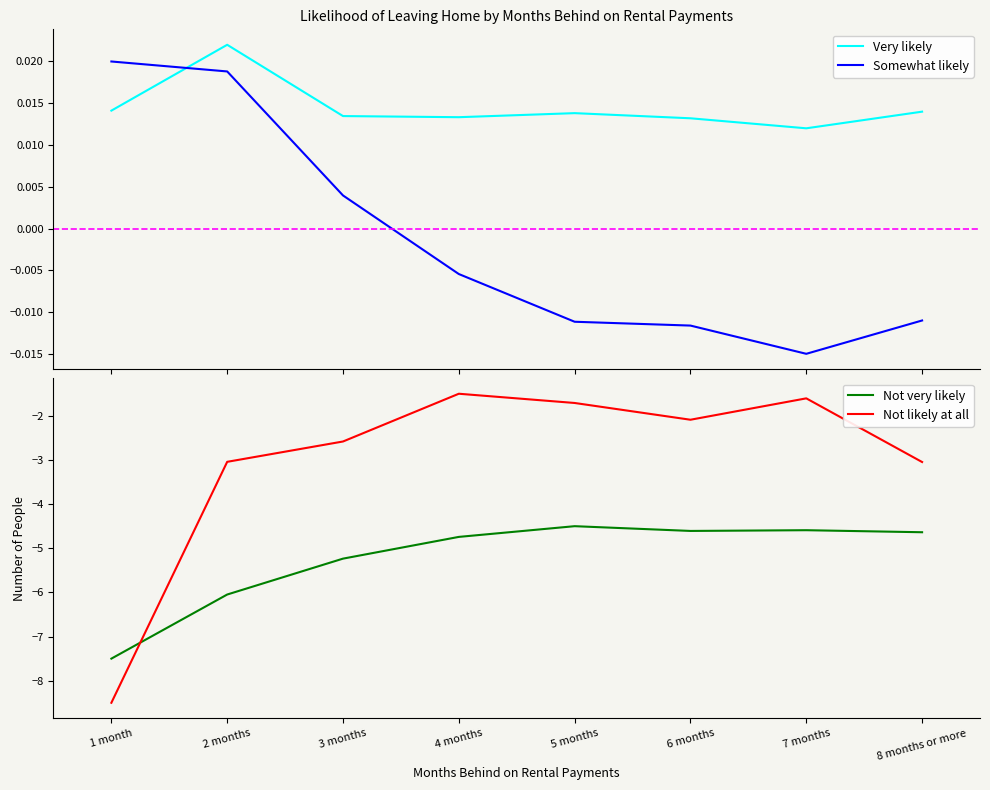

What is the approximate value of Not likely at all at 3 months?

-2.6